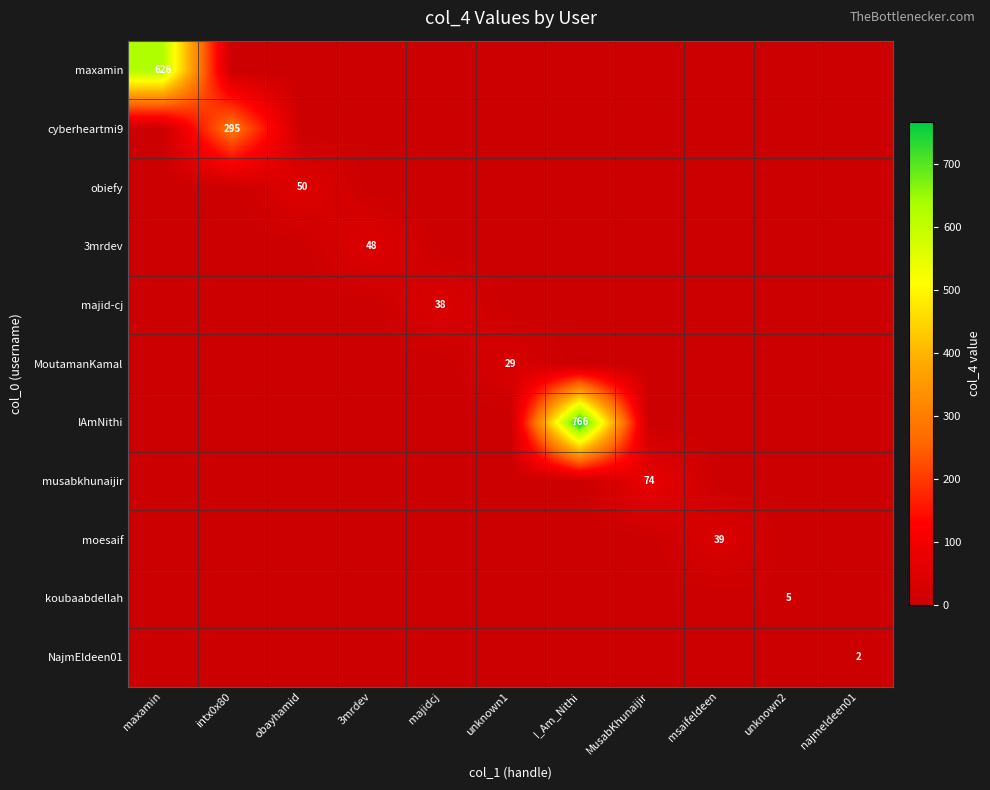

How many distinct data groups are displayed?

11